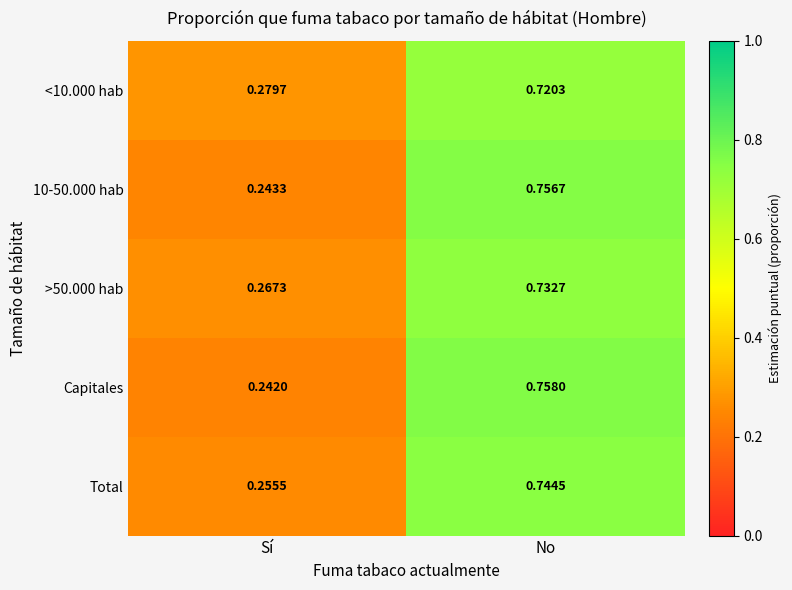

How many distinct data groups are displayed?

5